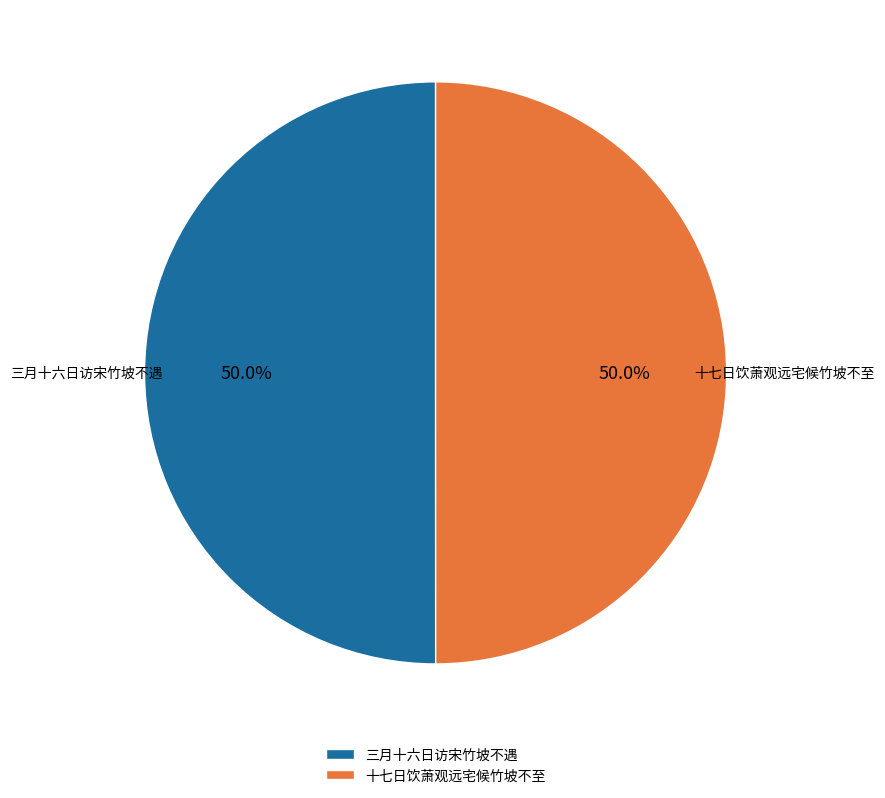

What portion of the pie excludes 十七日饮萧观远宅候竹坡不至?

50.0%